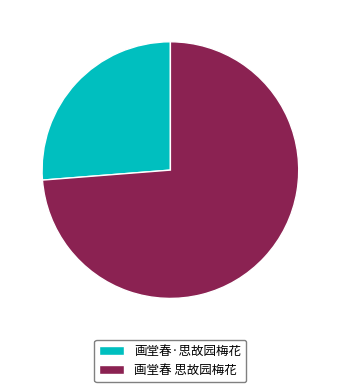

Between 画堂春 思故园梅花 and 画堂春·思故园梅花, which is larger?

画堂春 思故园梅花